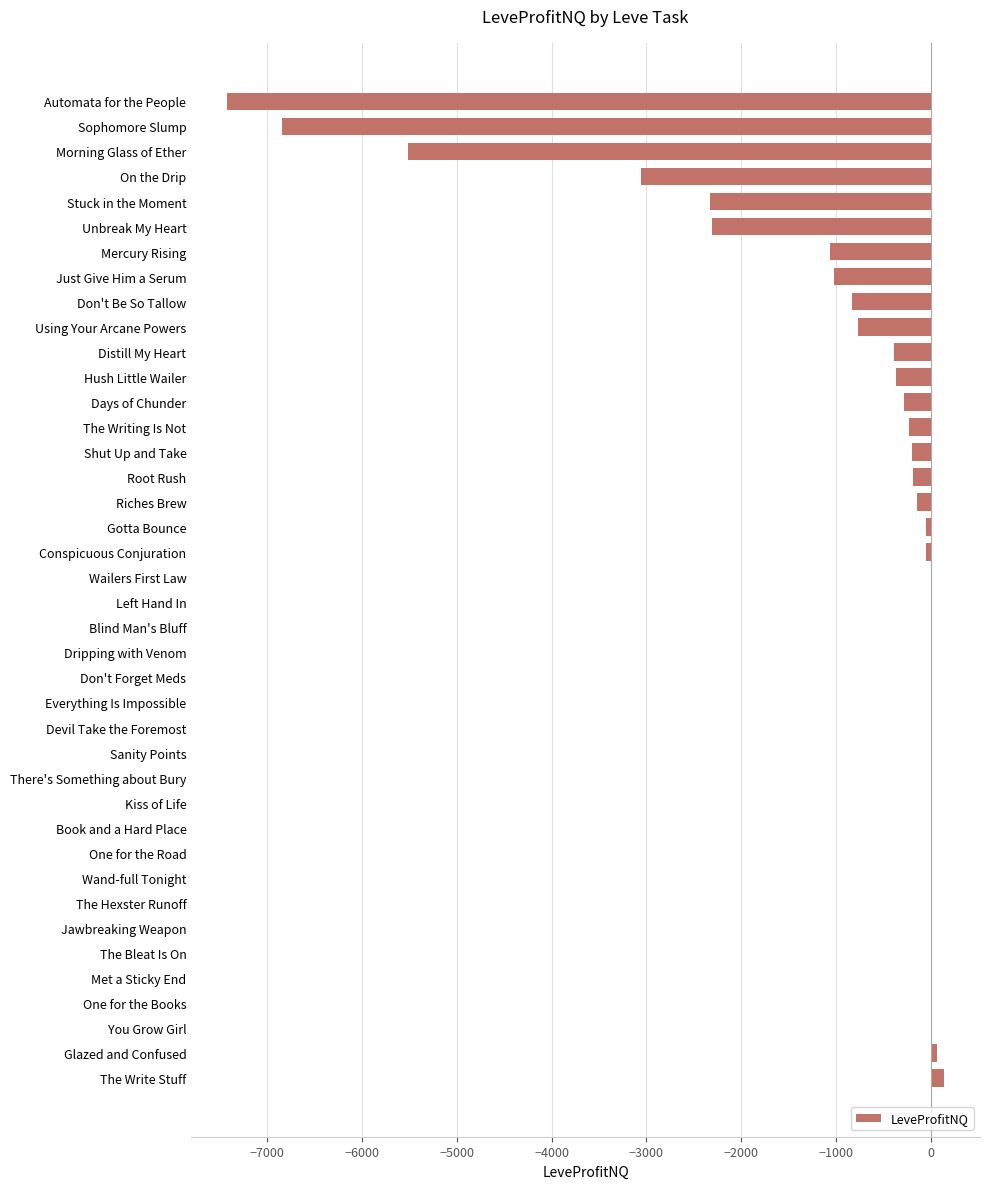

True or false: the data shows -3046.6 at One for the Road.

False